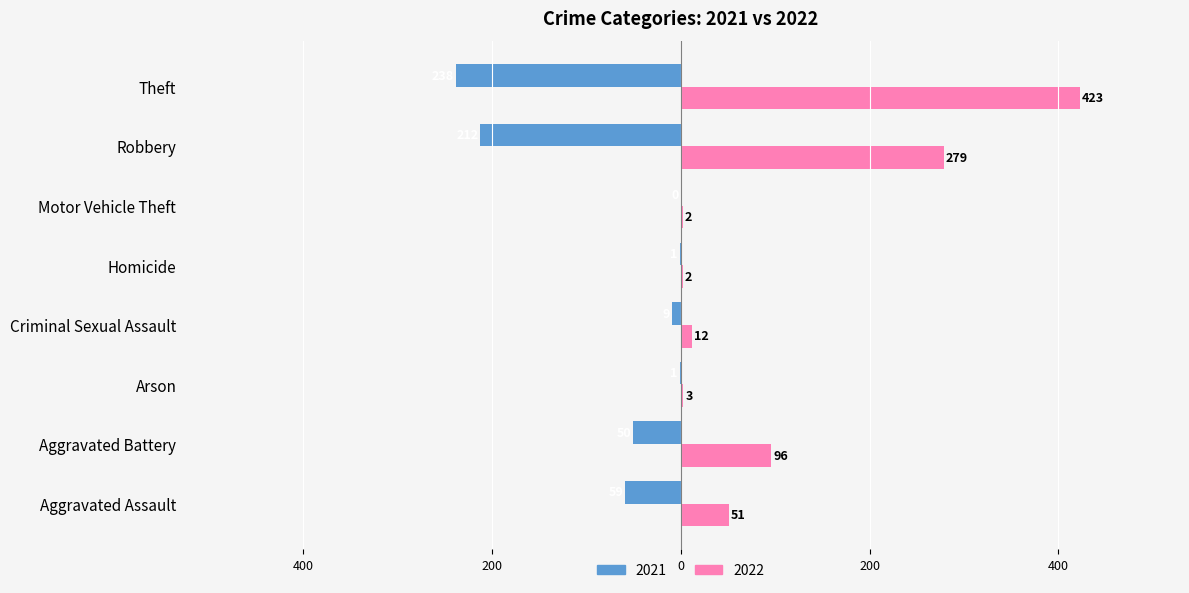

What are all the series names shown in the legend?

2021, 2022